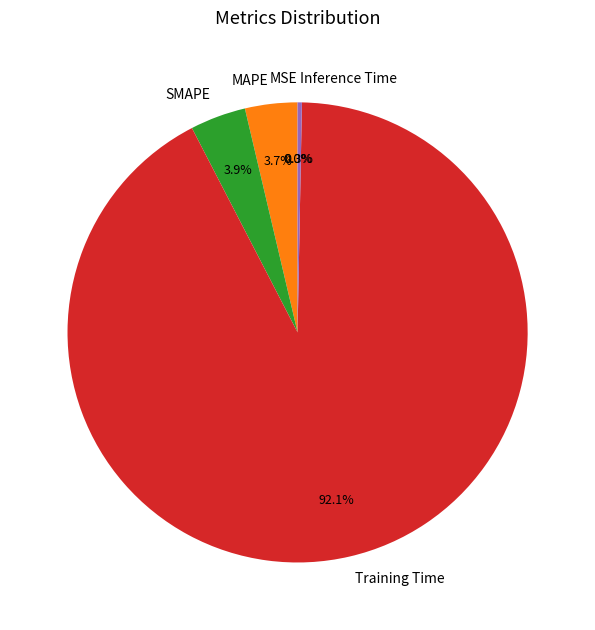

Which has a higher value, Training Time or Inference Time?

Training Time